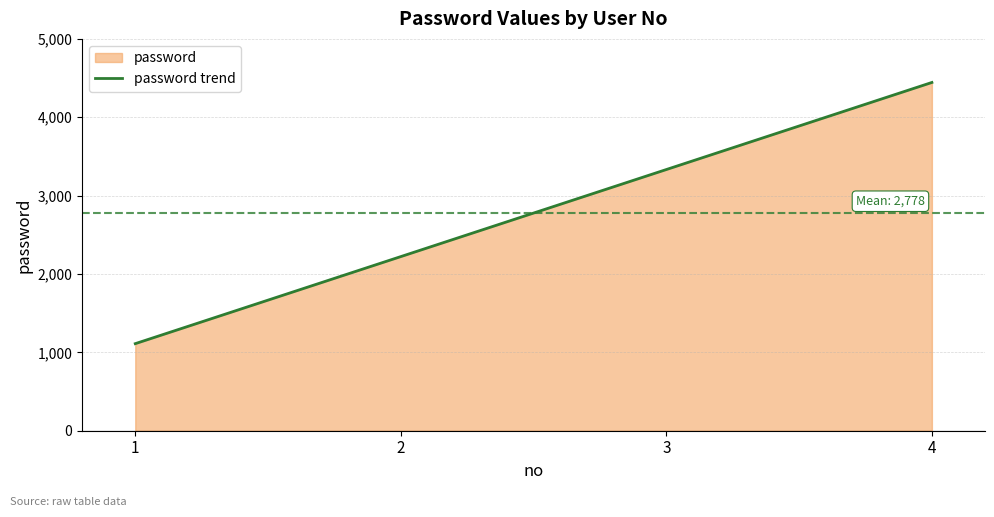

Is it true that the value at 1 is 1111?

True